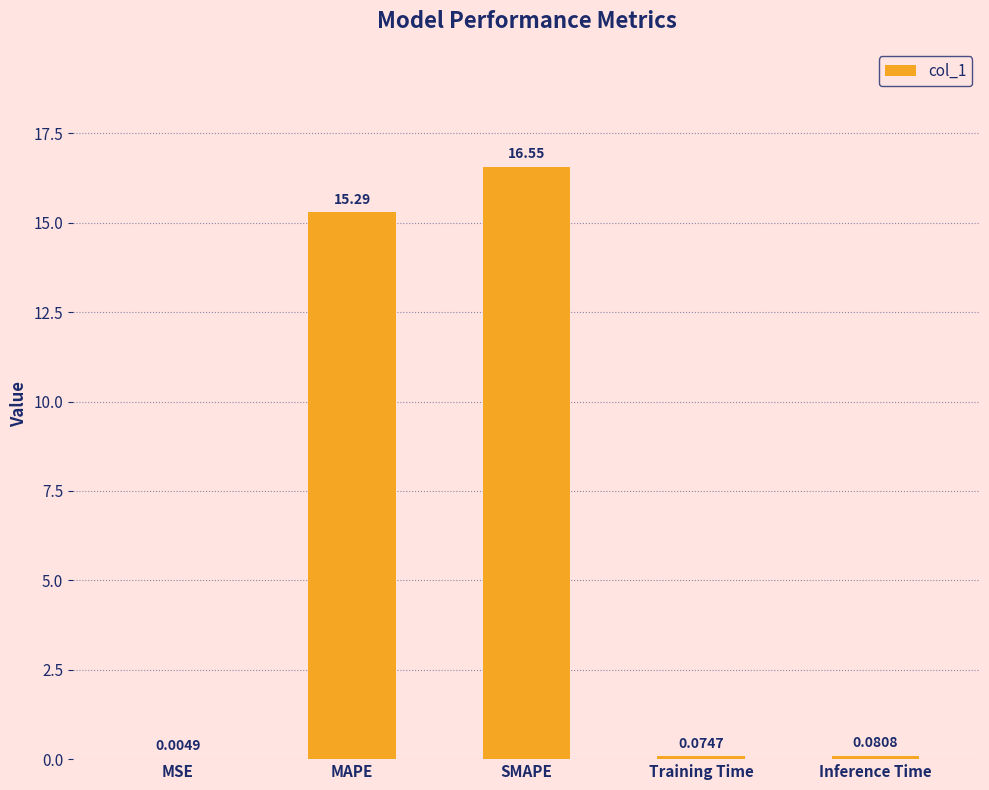

How many data points does each series have?

5